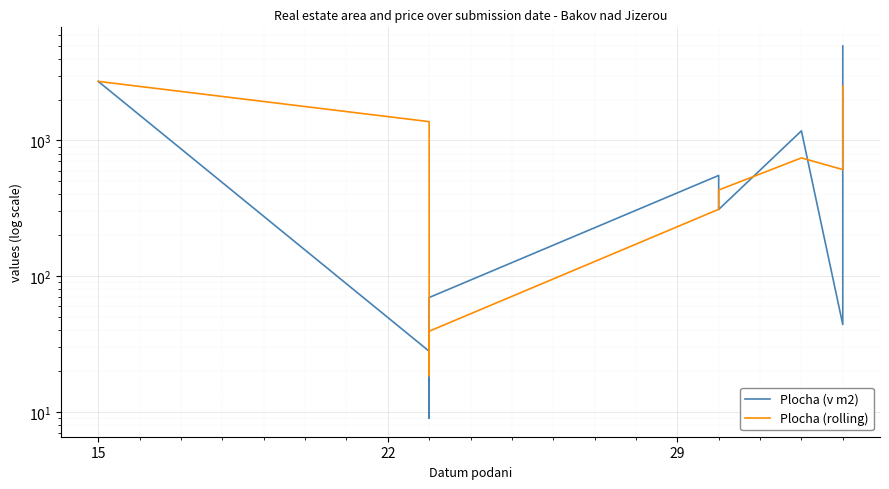

The Plocha (rolling) series shows 178.3 at 4. True or false?

False